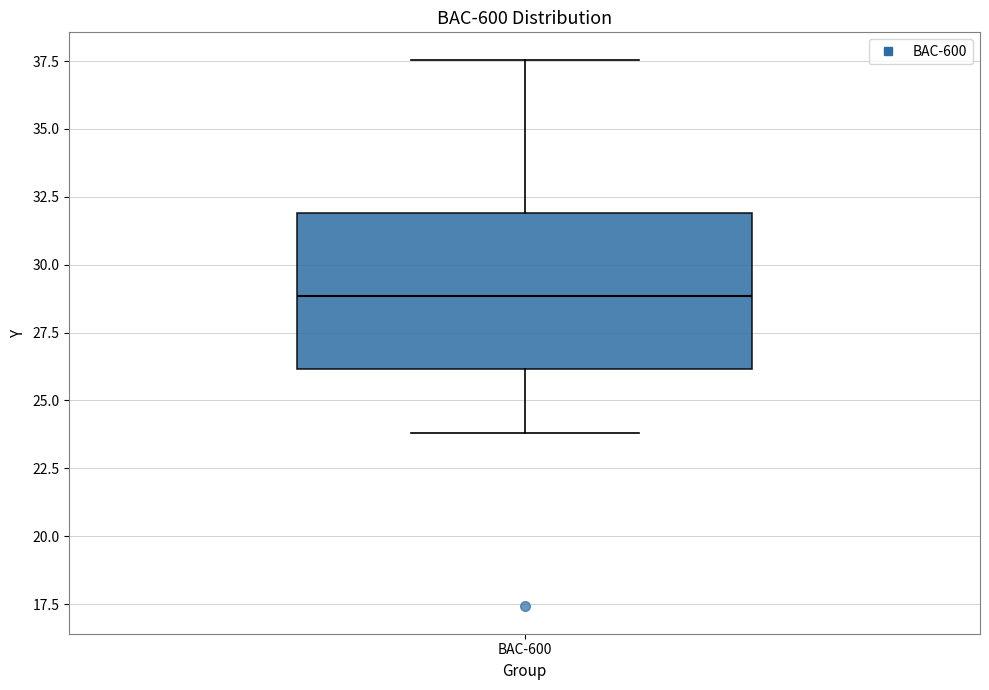

Transcribe this box plot: give where the median line is, the range the box spans, and where the two whiskers end, as read against the y-axis. The values are not printed on the chart, so give them approximately, as read against the axis.

median 29.0, box 26.0 to 32.0, whiskers 24.0 to 37.5